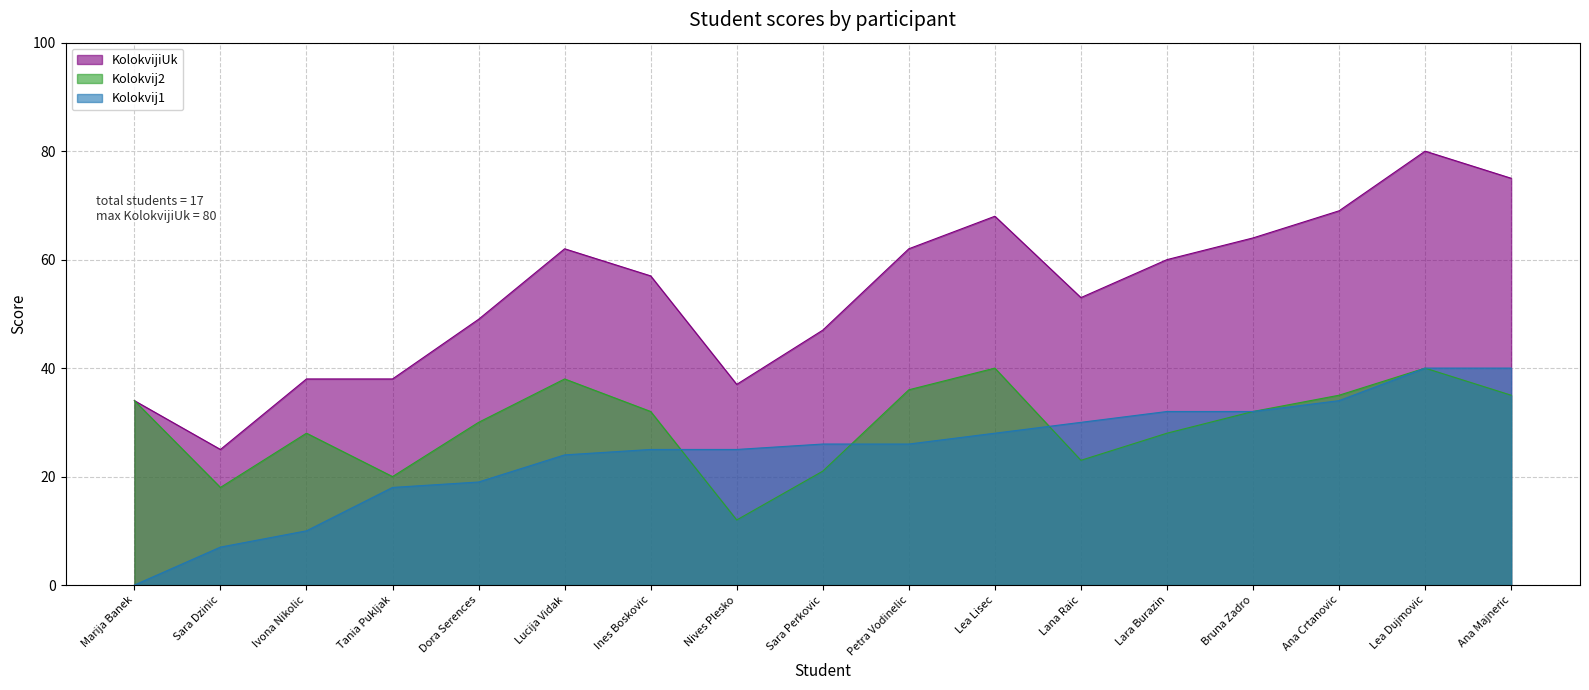

What is the difference between the Kolokvij2 values at Ana Majneric and Ines Boskovic?

3